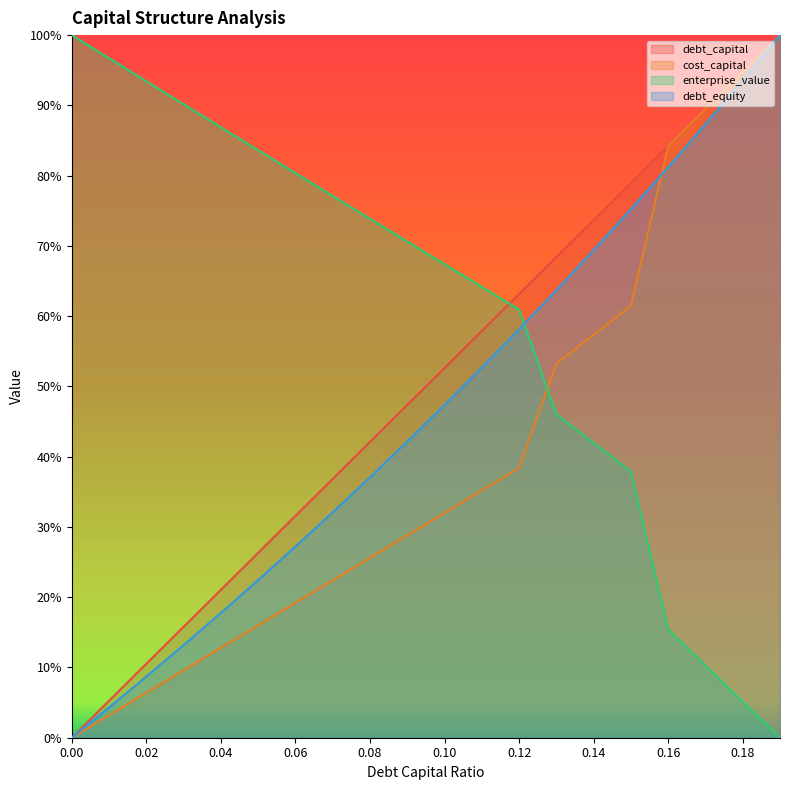

True or false: enterprise_value has a value of 0.9 at 0.02.

True